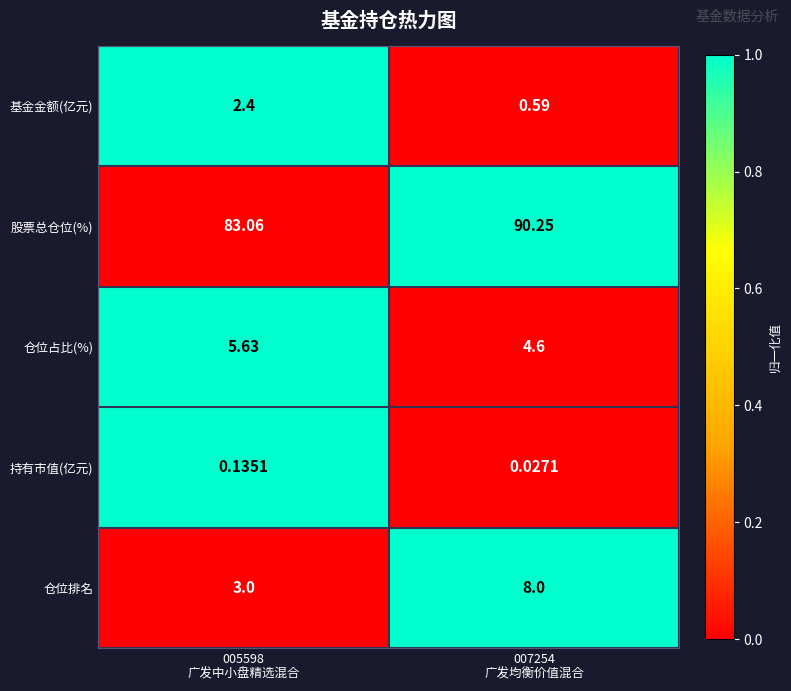

Which series has the largest total across all categories?

股票总仓位(%)